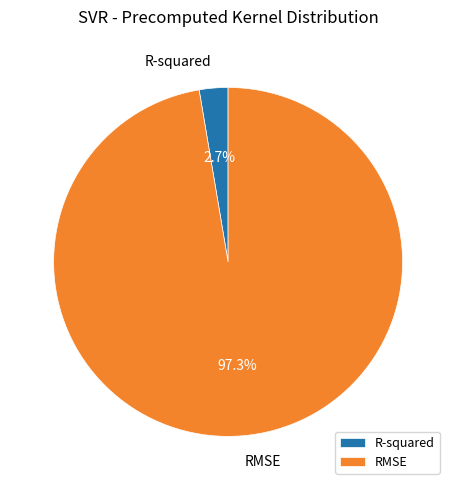

Does R-squared account for over 50% of the chart?

No